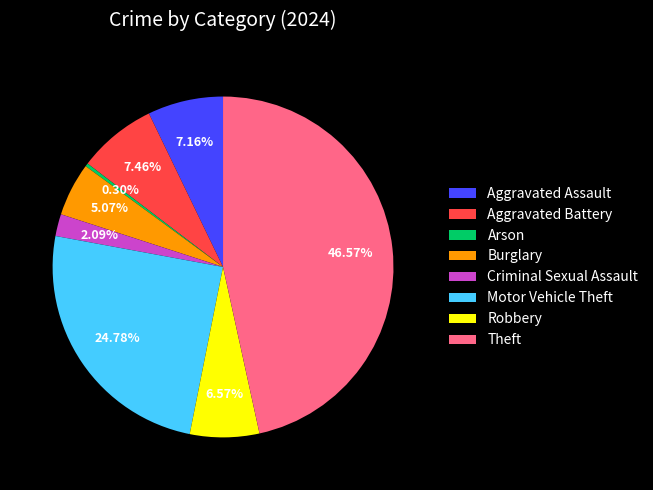

Which slice is the largest?

Theft